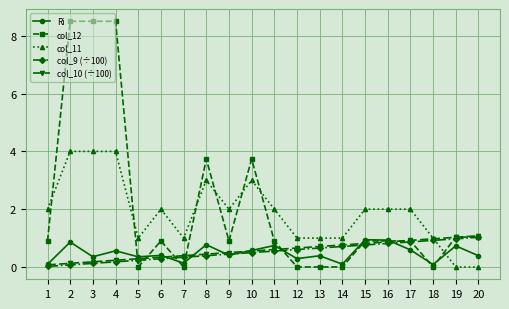

What is the value of the Ri point at the 7th from the left?

0.1